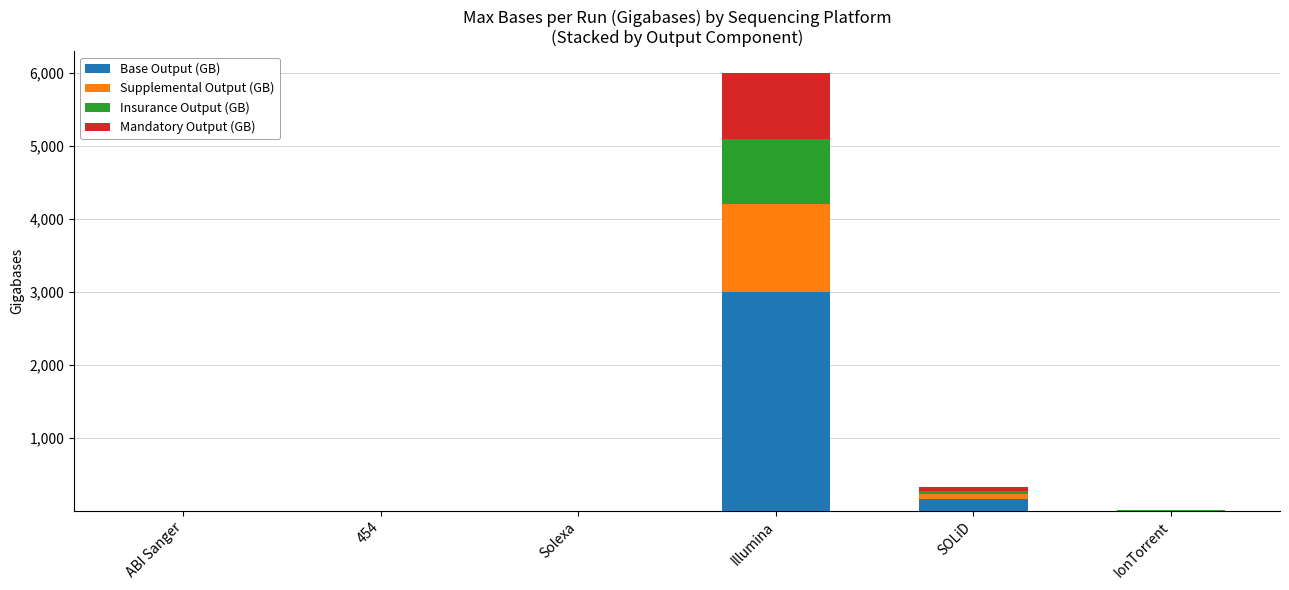

What is the total value across all series at Illumina?

6000.0